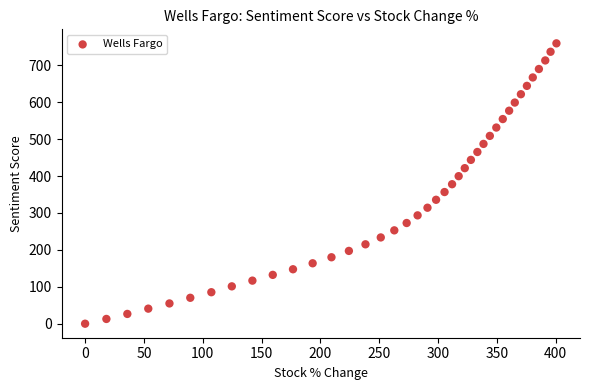

What is the range of Y values (max minus min)?

759.5